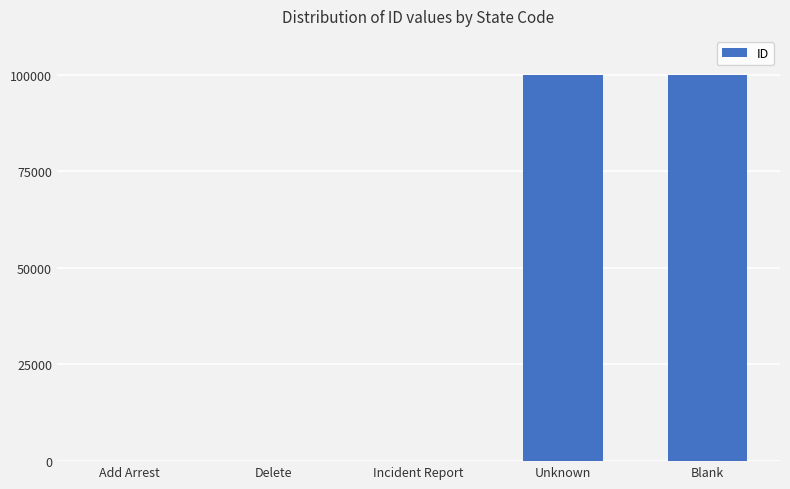

What is the change in value from Incident Report to Unknown?

+99996